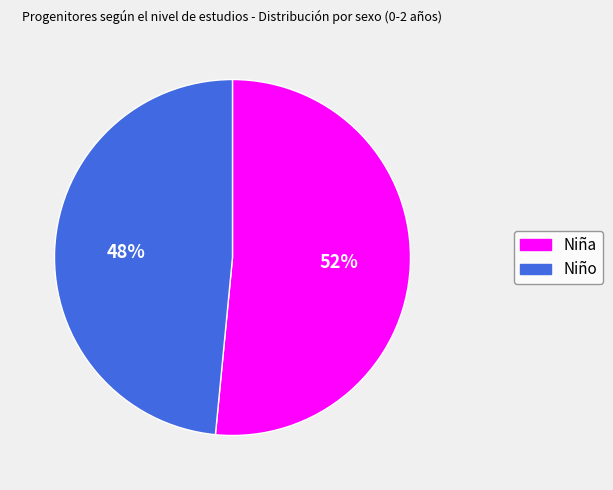

What percentage is the Niño slice, to the nearest percent?

48%